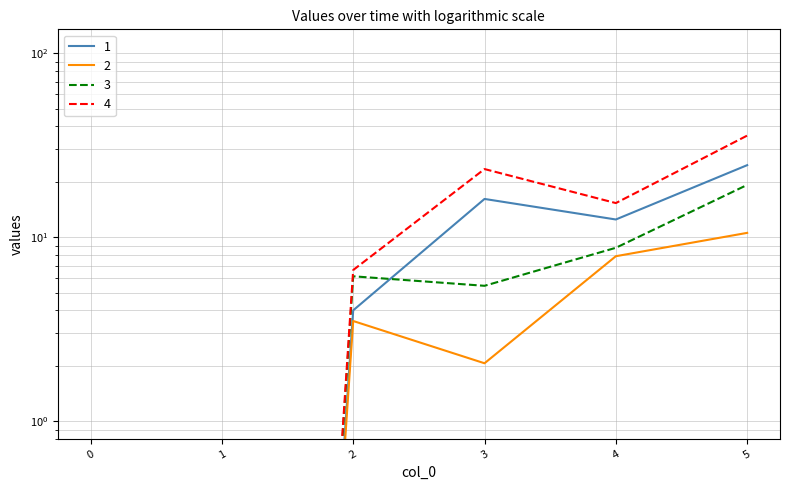

Reading left to right, extract all data points from this chart.

1: 0.0	0.0	4.0	16.1	12.5	24.6
2: 0.0	0.0	3.5	2.1	7.9	10.5
3: 0.0	0.0	6.1	5.4	8.8	19.2
4: 0.0	0.0	6.6	23.4	15.3	35.6